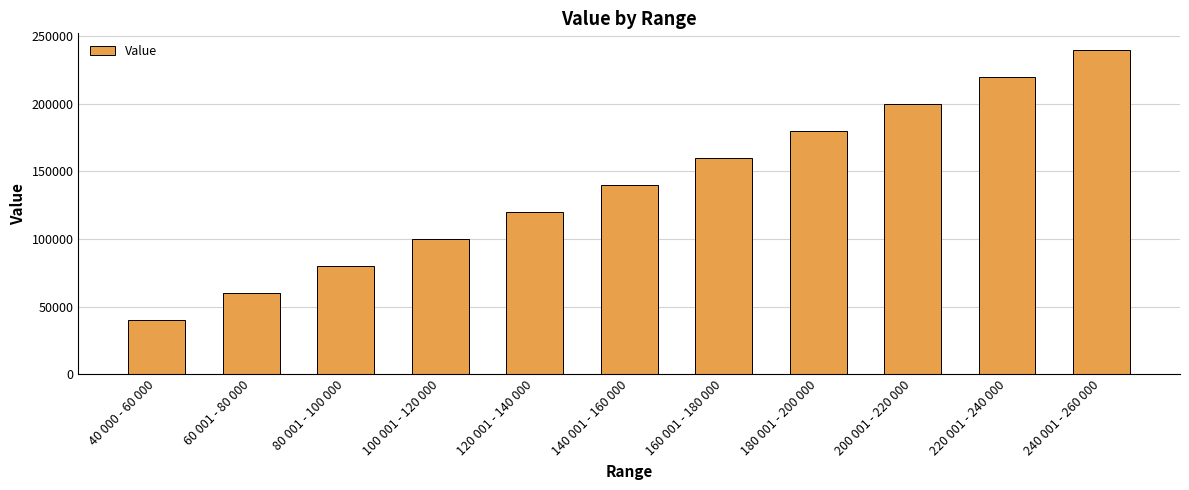

What is the difference between the maximum and minimum values?

200001